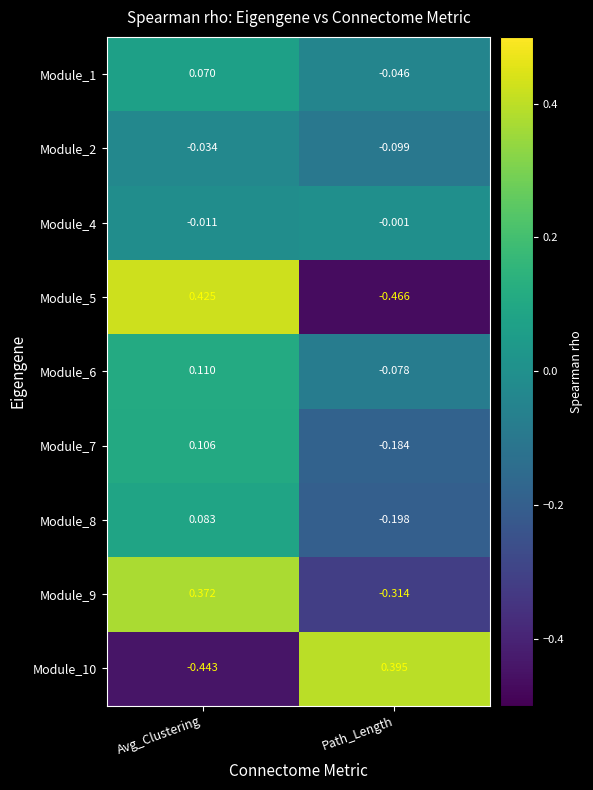

Rank the categories by Module_10 value from lowest to highest.

Avg_Clustering, Path_Length